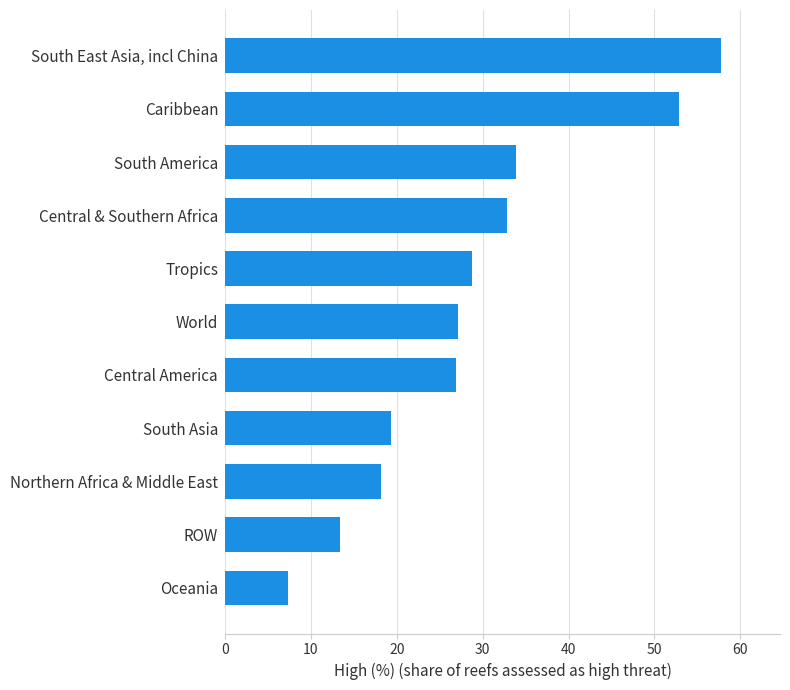

True or false: the data shows 9.8 at South Asia.

False